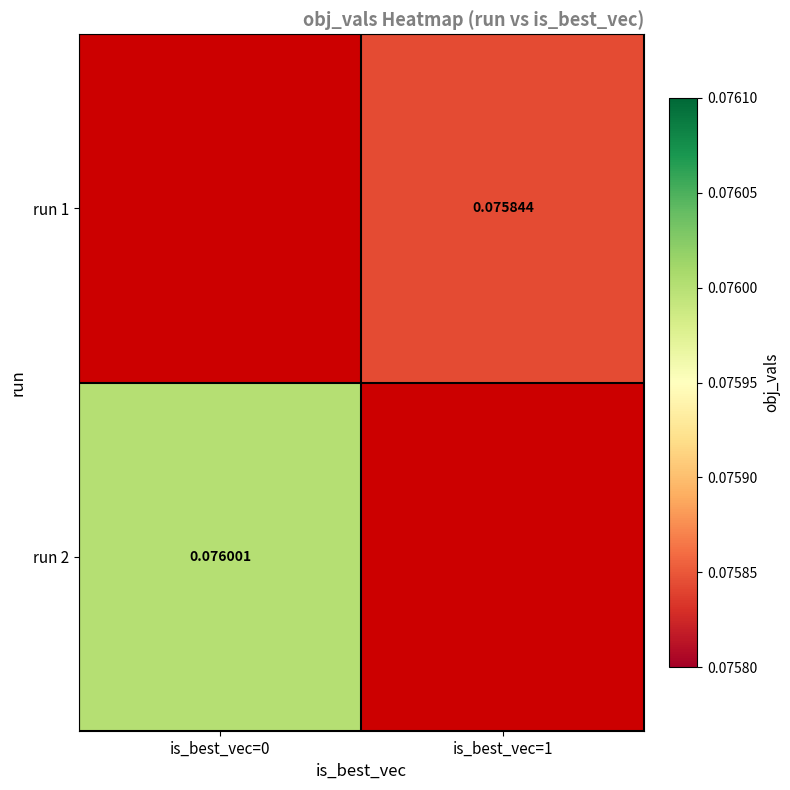

True or false: run 1 has a value of 0.1 at is_best_vec=1.

True